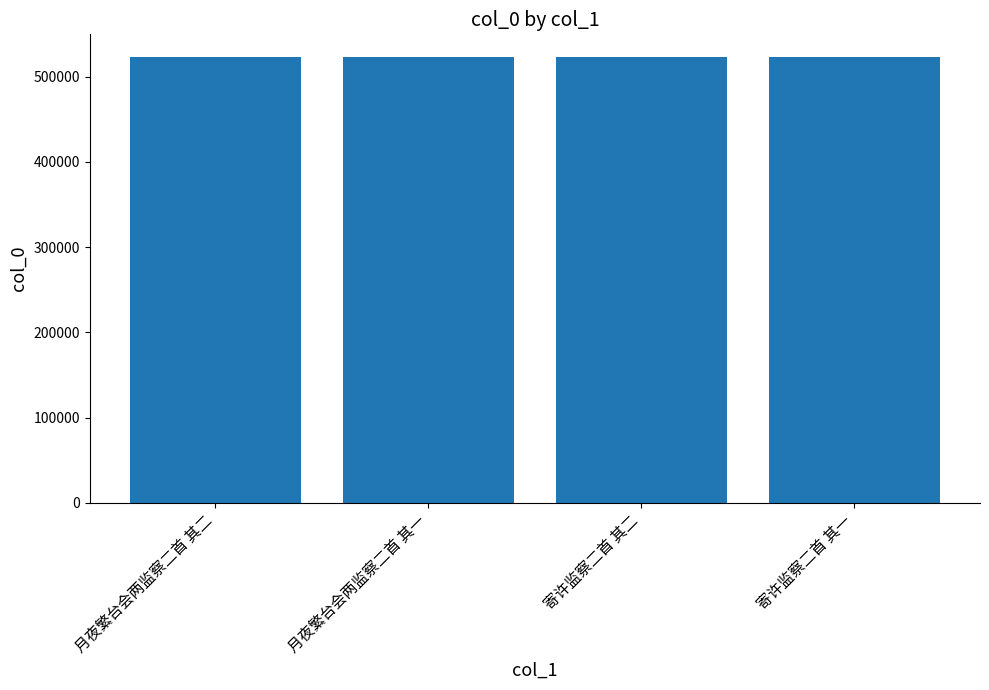

The value at 寄许监察二首 其一 is 771173. True or false?

False